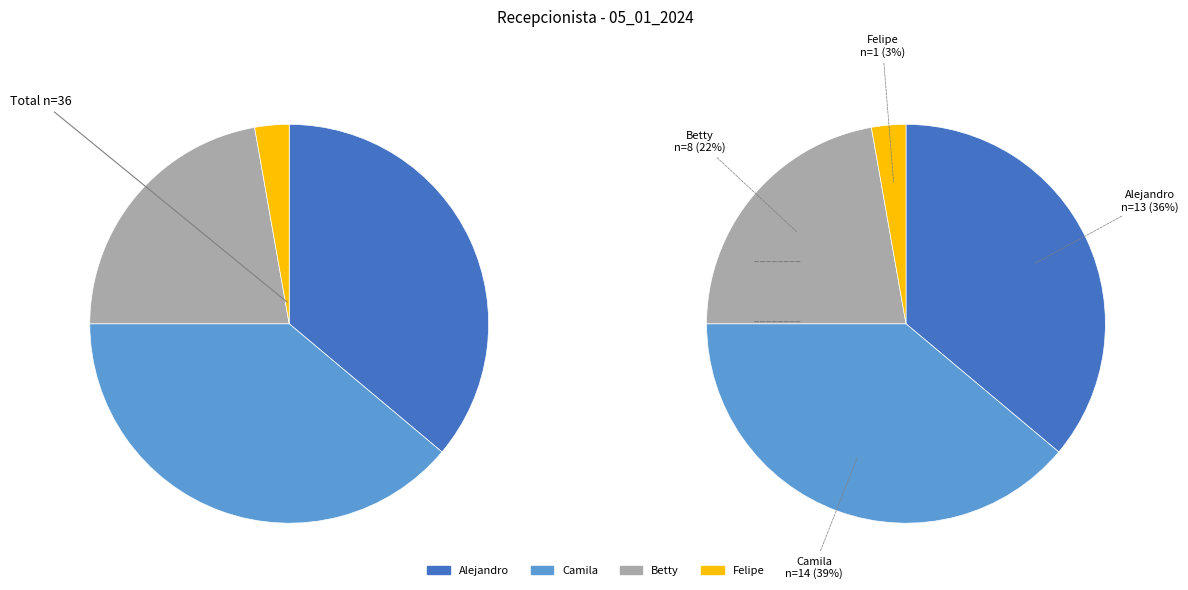

Which has a higher value, Camila or Alejandro?

Camila